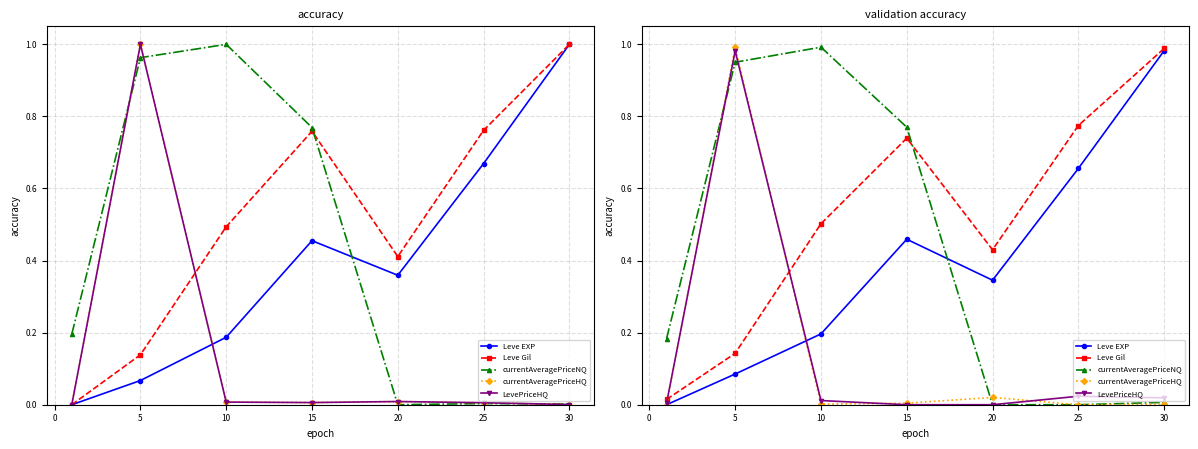

True or false: currentAveragePriceHQ and LevePriceHQ cross at least once.

True